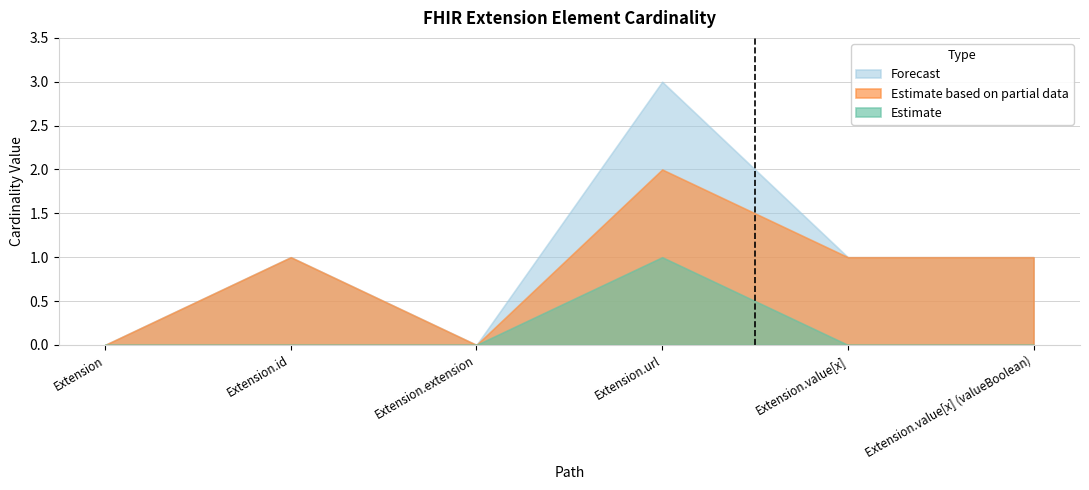

What are all the series names shown in the legend?

Forecast, Estimate based on partial data, Estimate